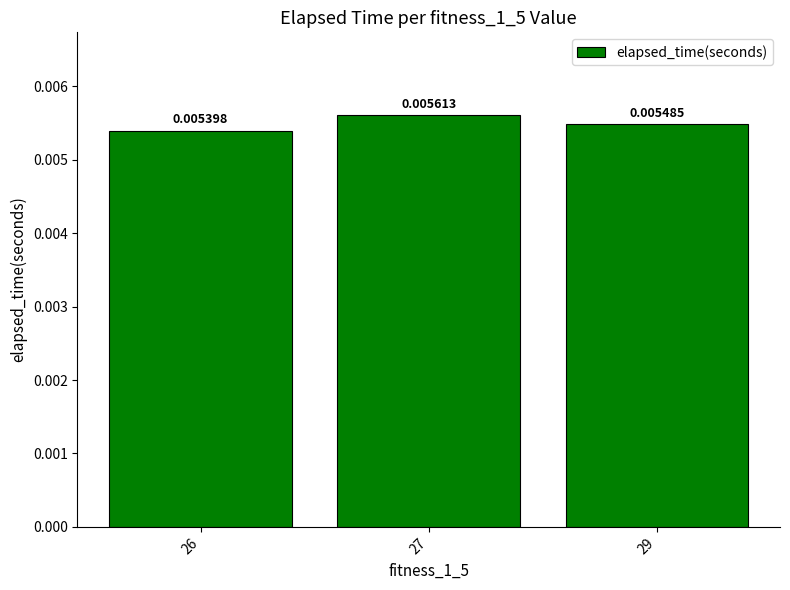

Count the values in the range 0 to 1.

3